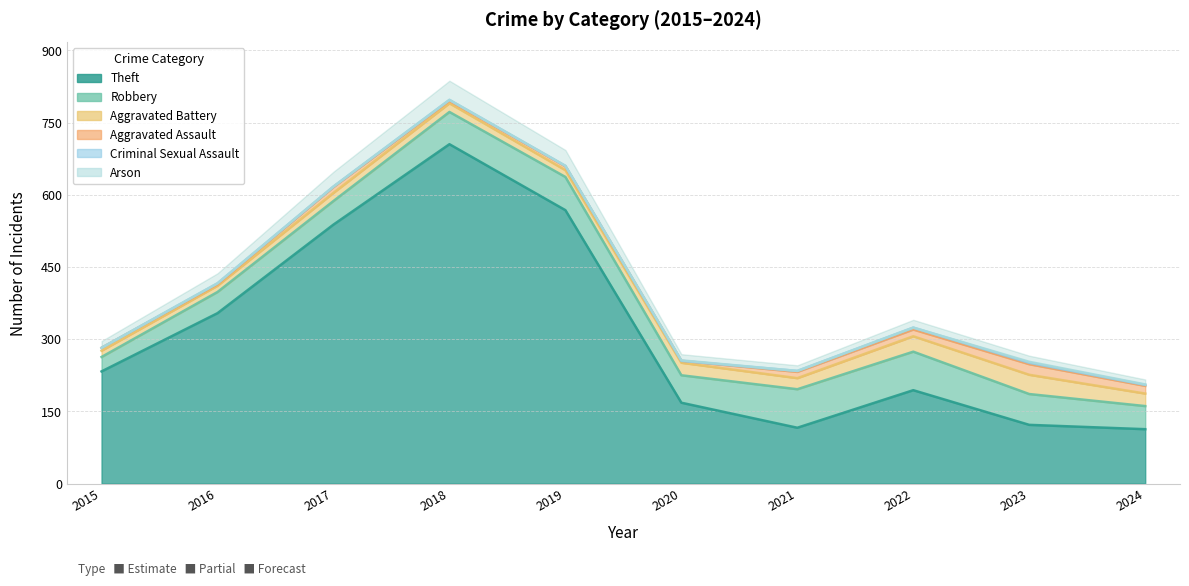

Is it true that Aggravated Battery equals 13 at 2015?

True